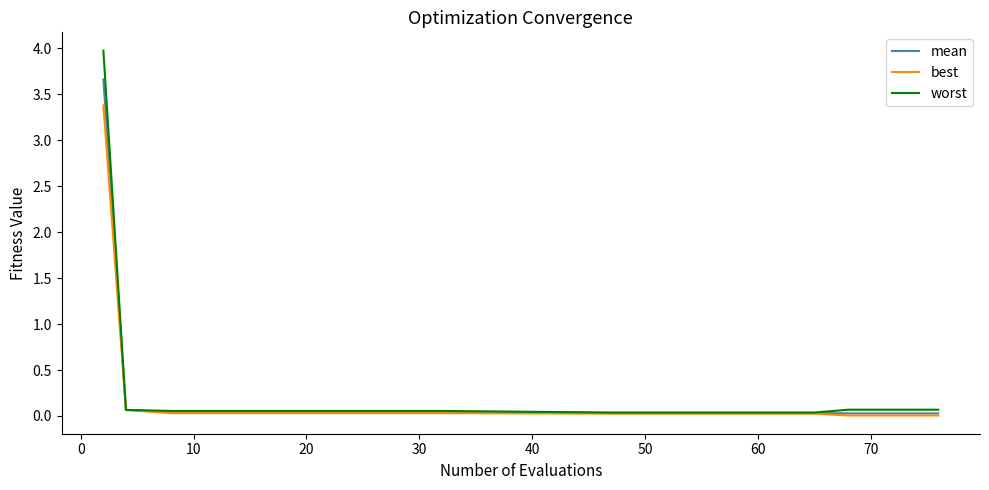

What are all the series names shown in the legend?

mean, best, worst